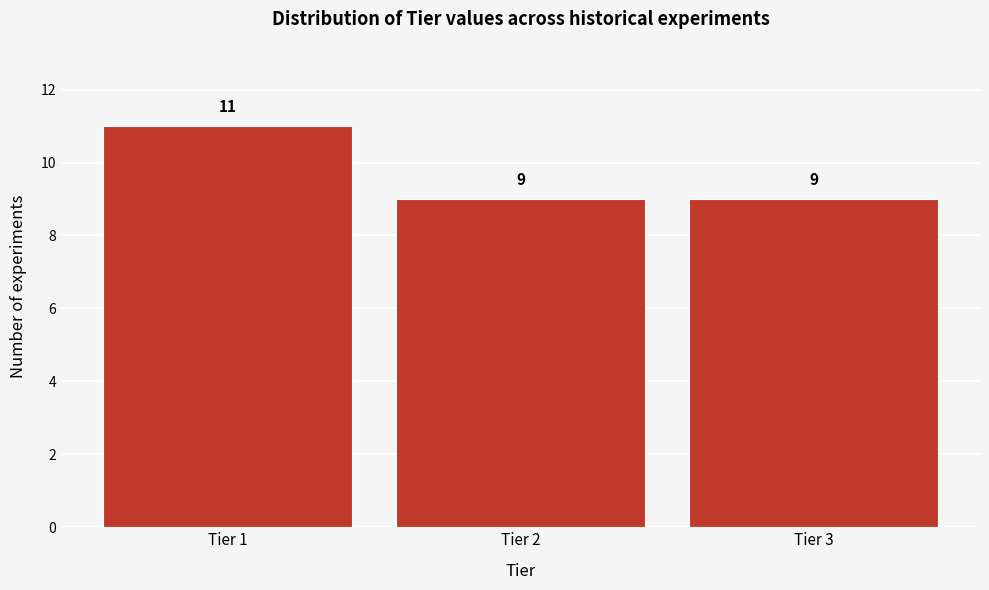

Reading left to right, extract all data points from this chart.

Tier 1=11	Tier 2=9	Tier 3=9